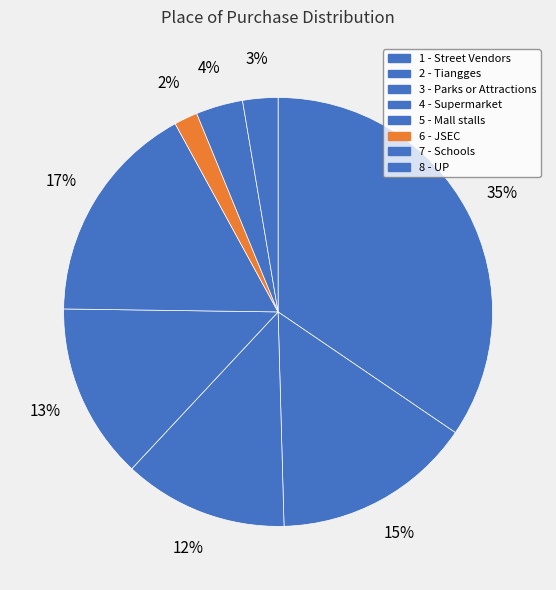

Count the number of slices in the pie.

8